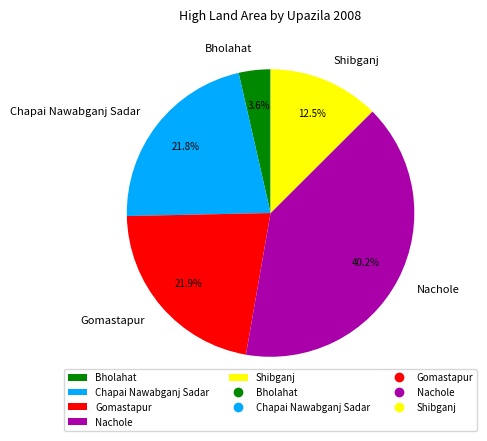

What percentage is NOT represented by Shibganj?

87.5%